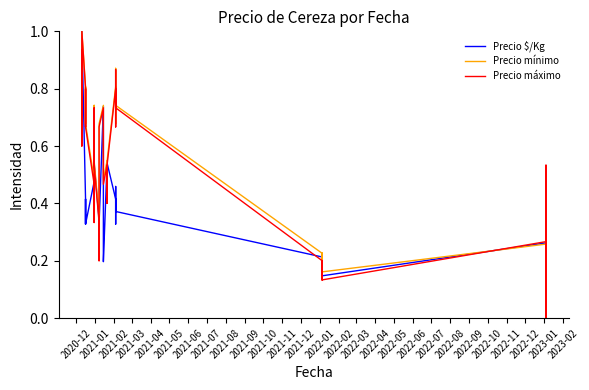

Is the value of Precio mínimo at 2022-10 greater than the value of Precio $/Kg at 2021-06?

Yes